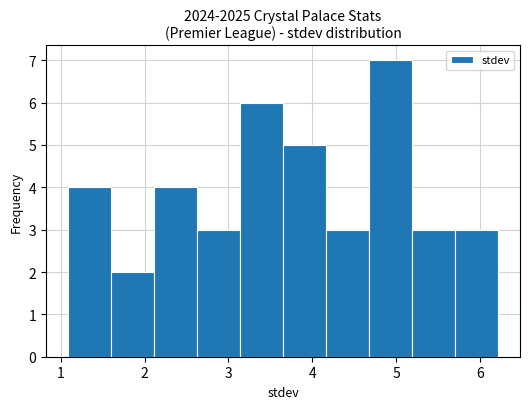

Reading left to right, transcribe this chart: for each bar, give the range it covers on the x-axis and its height. Neither the bar edges nor the heights are printed on the chart, so give them approximately, as read against the axes.

1.1 to 1.6: 4
1.6 to 2.1: 2
2.1 to 2.6: 4
2.6 to 3.1: 3
3.1 to 3.7: 6
3.7 to 4.2: 5
4.2 to 4.7: 3
4.7 to 5.2: 7
5.2 to 5.7: 3
5.7 to 6.2: 3